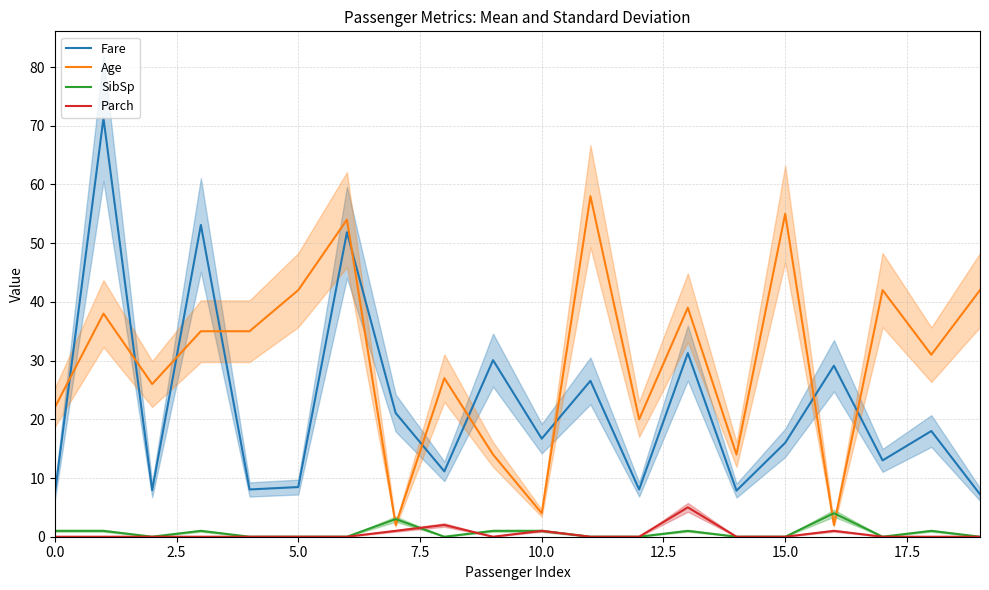

What are all the series names shown in the legend?

Fare, Age, SibSp, Parch